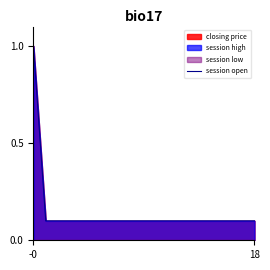

How many values are between 0 and 1?

19